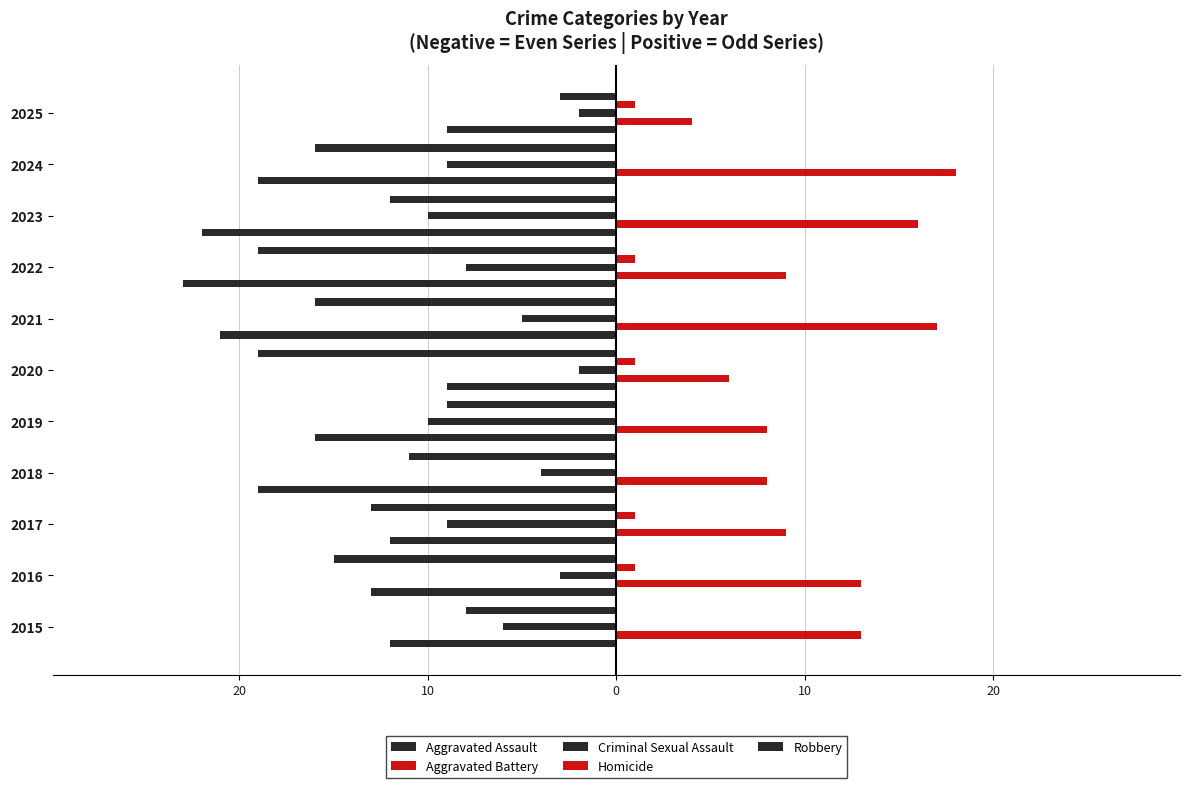

Which series has the largest total across all categories?

Aggravated Battery